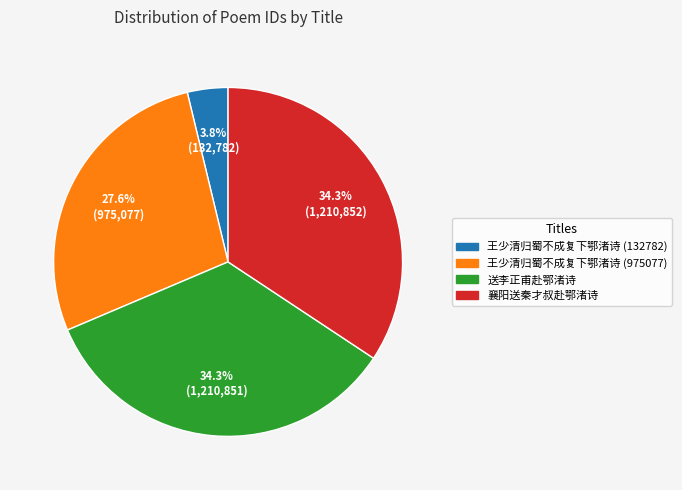

How many segments does this pie chart have?

4